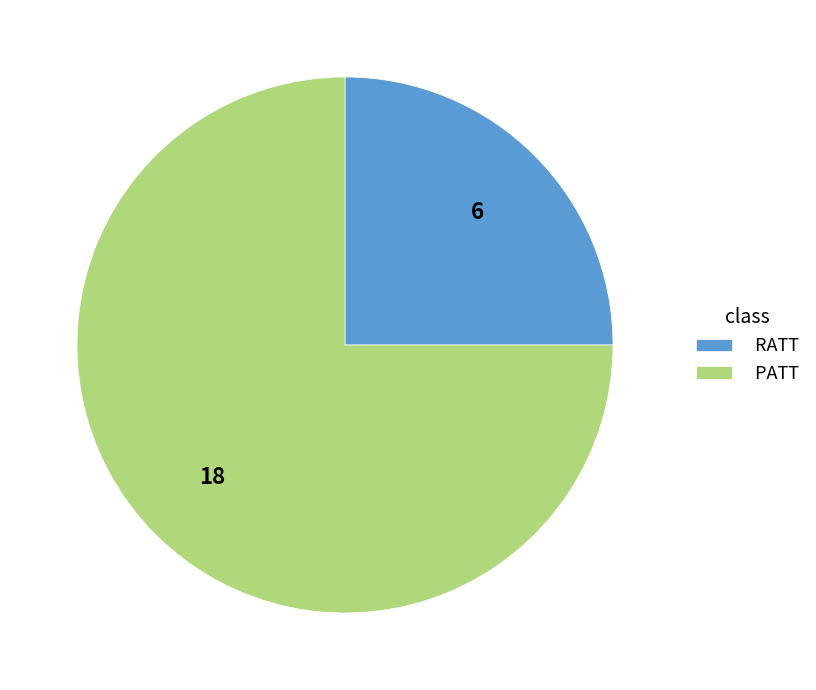

Combined, do RATT and PATT account for over 50%?

Yes